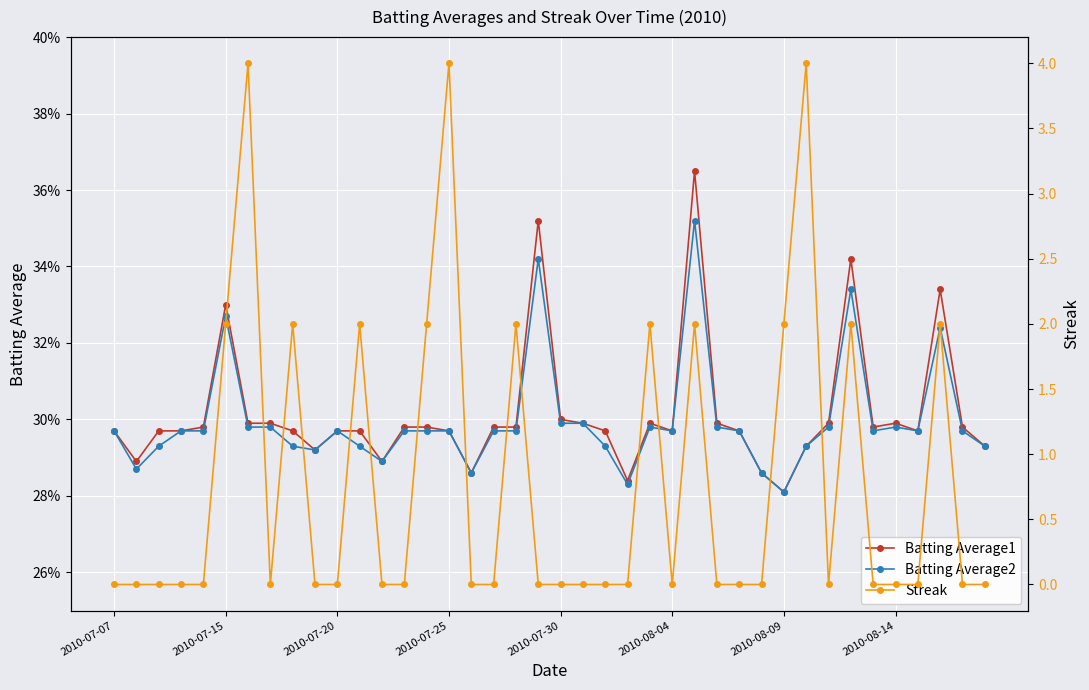

How many lines are shown in the chart?

3